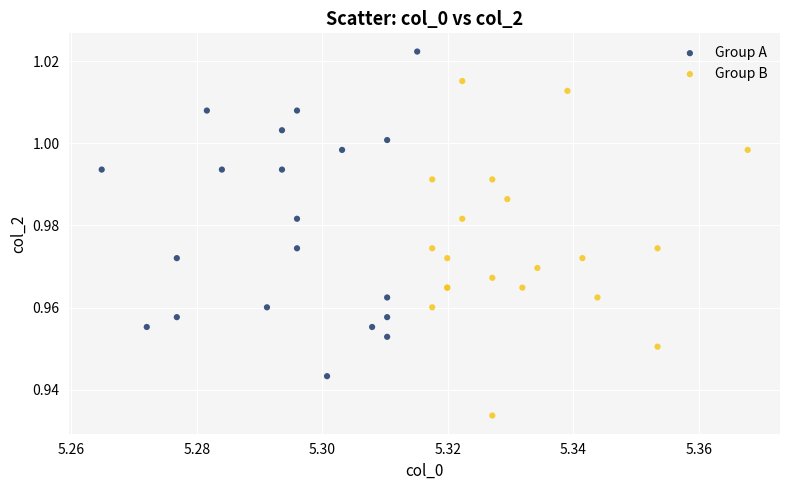

Which series contains the lowest Y value?

Group B